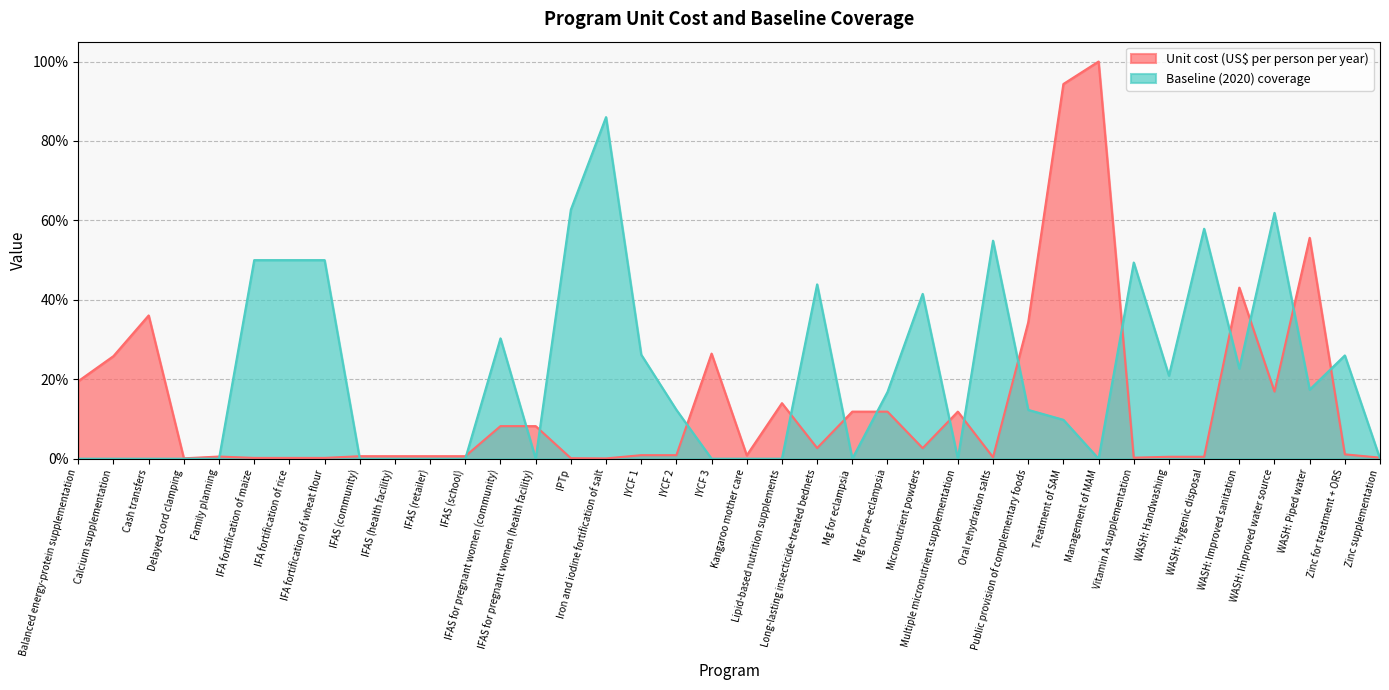

Reading left to right, transcribe all the data shown in this chart.

Unit cost (US$ per person per year): 0.2	0.3	0.4	0.0	0.0	0.0	0.0	0.0	0.0	0.0	0.0	0.0	0.1	0.1	0.0	0.0	0.0	0.0	0.3	0.0	0.1	0.0	0.1	0.1	0.0	0.1	0.0	0.3	0.9	1.0	0.0	0.0	0.0	0.4	0.2	0.6	0.0	0.0
Baseline (2020) coverage: 0.0	0.0	0.0	0.0	0.0	0.5	0.5	0.5	0.0	0.0	0.0	0.0	0.3	0.0	0.6	0.9	0.3	0.1	0.0	0.0	0.0	0.4	0.0	0.2	0.4	0.0	0.5	0.1	0.1	0.0	0.5	0.2	0.6	0.2	0.6	0.2	0.3	0.0